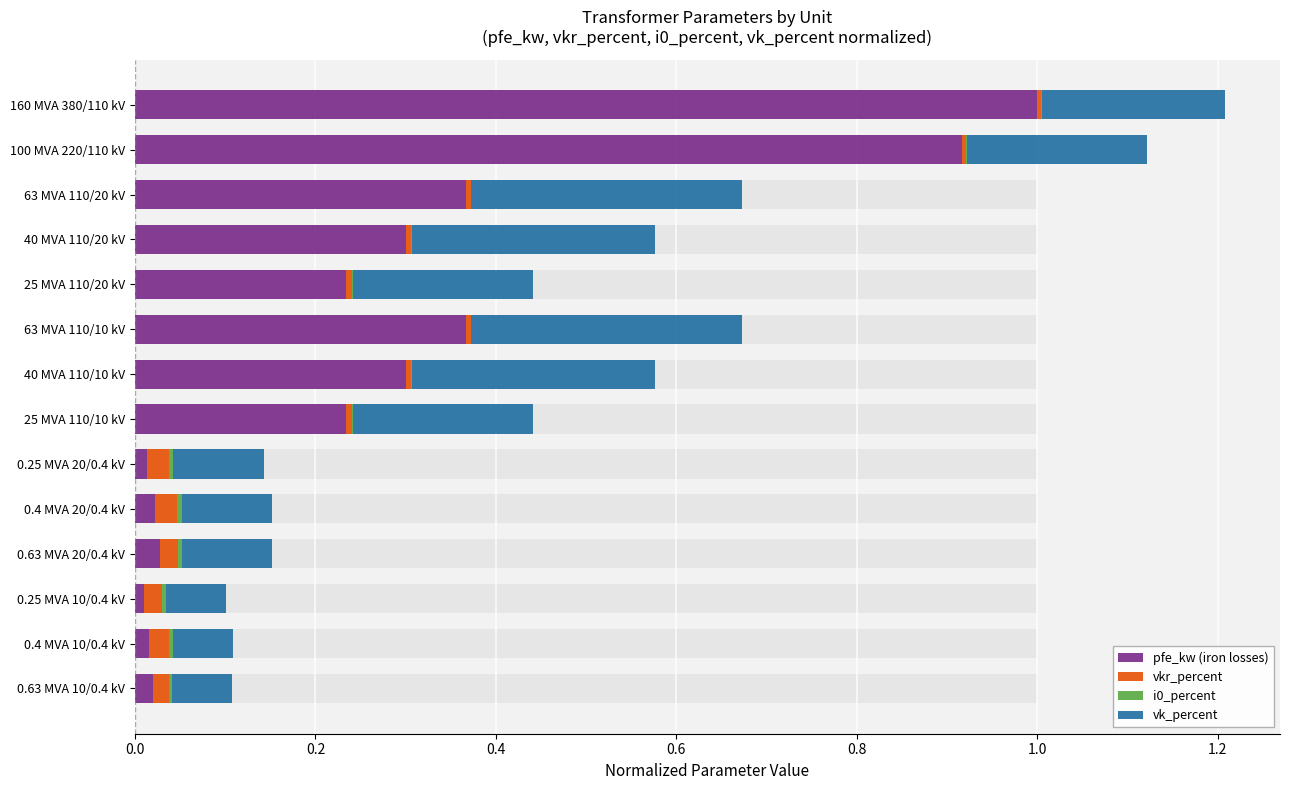

What is the sum of all vkr_percent values?

0.2